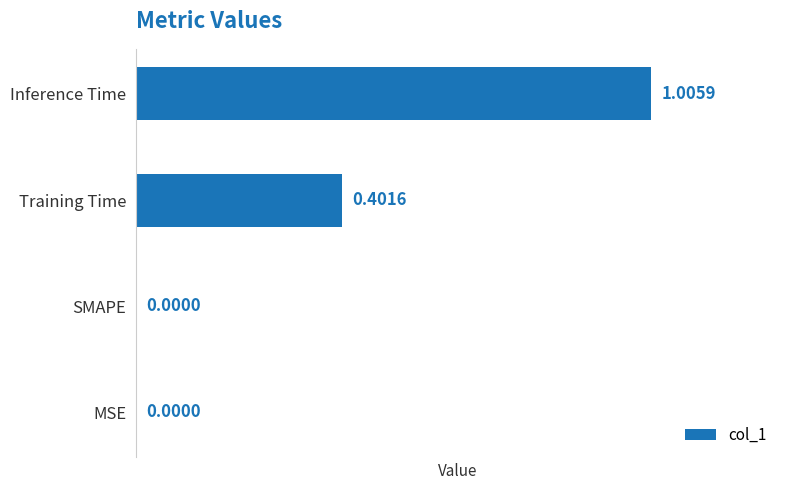

Which has a higher value, MSE or Inference Time?

Inference Time